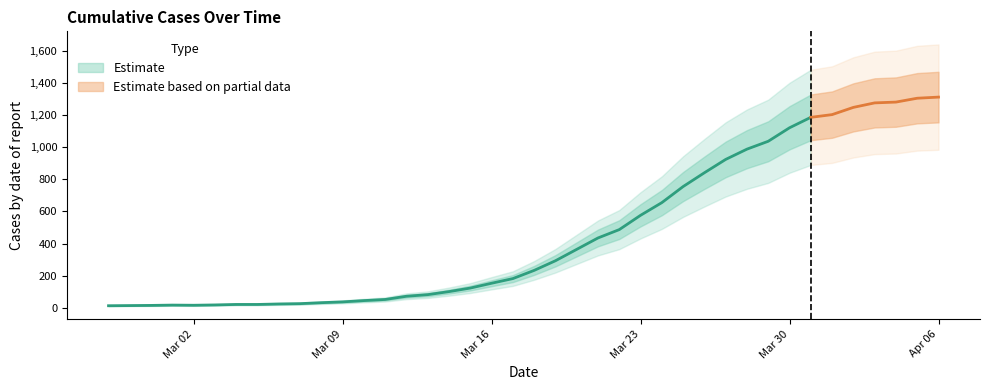

Reading left to right, list all the values displayed in this chart.

2020-02-27=13	2020-02-28=14	2020-02-29=15	2020-03-01=17	2020-03-02=16	2020-03-03=18	2020-03-04=21	2020-03-05=21	2020-03-06=24	2020-03-07=26	2020-03-08=32	2020-03-09=37	2020-03-10=45	2020-03-11=52	2020-03-12=72	2020-03-13=82	2020-03-14=101	2020-03-15=123	2020-03-16=153	2020-03-17=182	2020-03-18=233	2020-03-19=293	2020-03-20=364	2020-03-21=435	2020-03-22=487	2020-03-23=576	2020-03-24=655	2020-03-25=755	2020-03-26=841	2020-03-27=924	2020-03-28=988	2020-03-29=1037	2020-03-30=1121	2020-03-31=1186	2020-04-01=1203	2020-04-02=1248	2020-04-03=1276	2020-04-04=1281	2020-04-05=1305	2020-04-06=1312